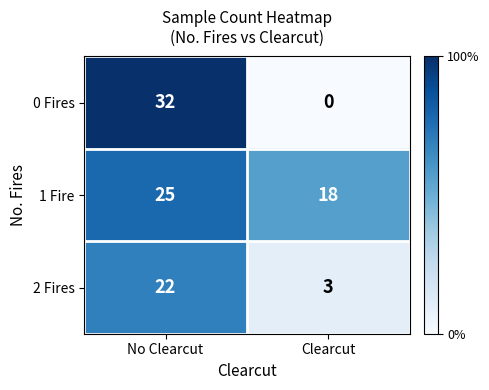

What is the sum of the 0 Fires values at No Clearcut and Clearcut?

32